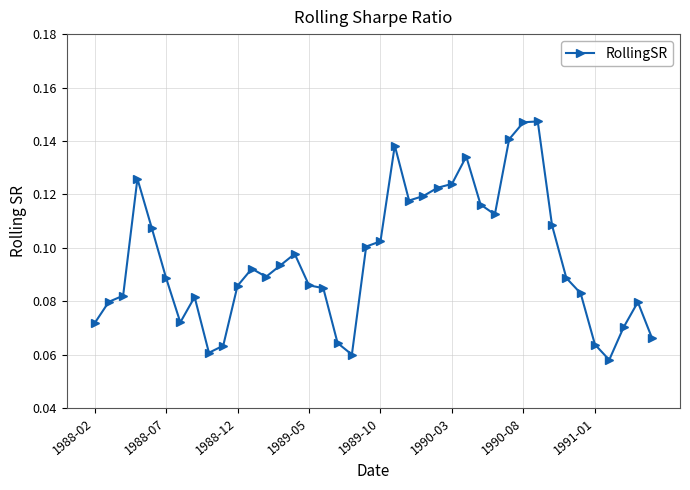

What is the sum of all values?

3.8